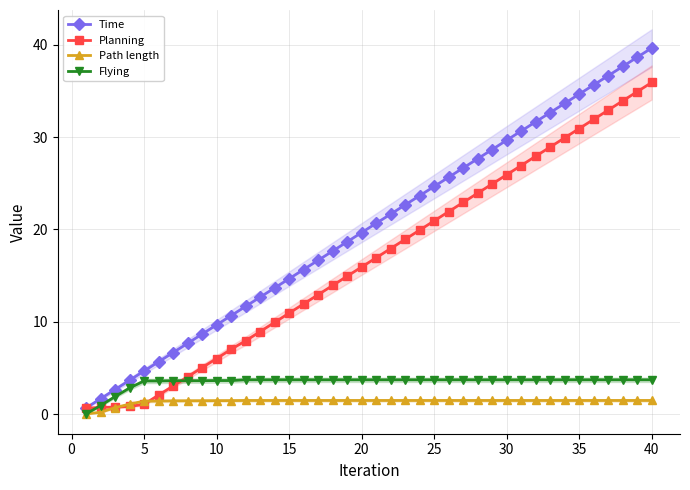

What is the difference between the second highest and second lowest values in the Time series?

37.0